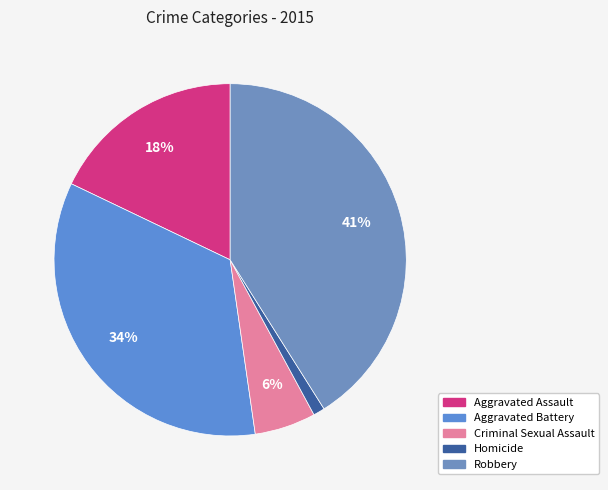

Does Homicide account for over 50% of the chart?

No